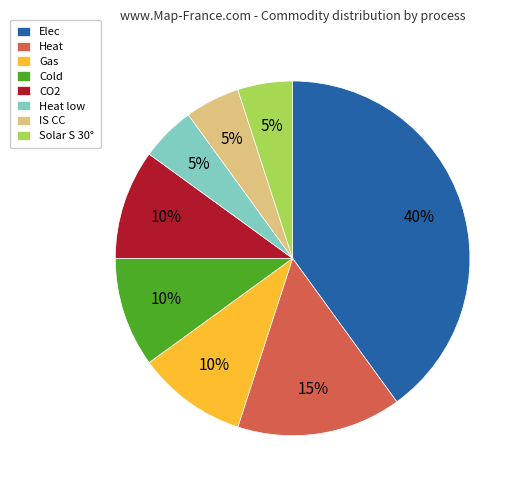

Count the number of slices in the pie.

8